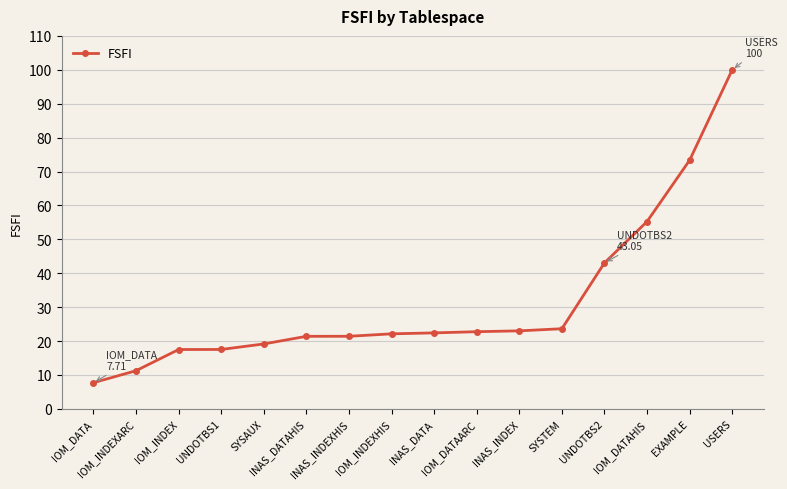

What is the change in value from SYSAUX to INAS_DATA?

+3.3